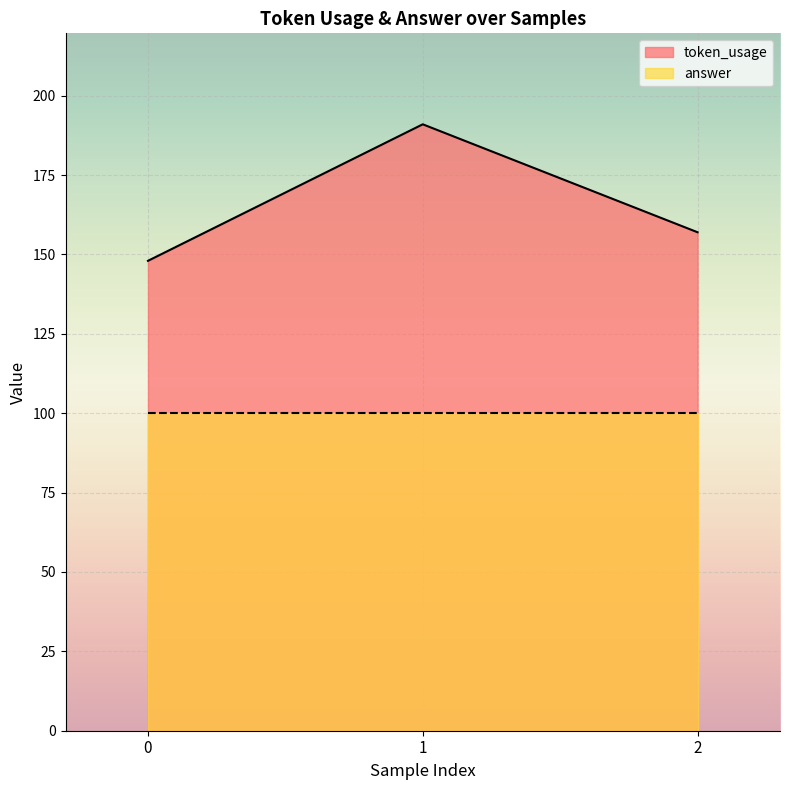

What is the average value?

165